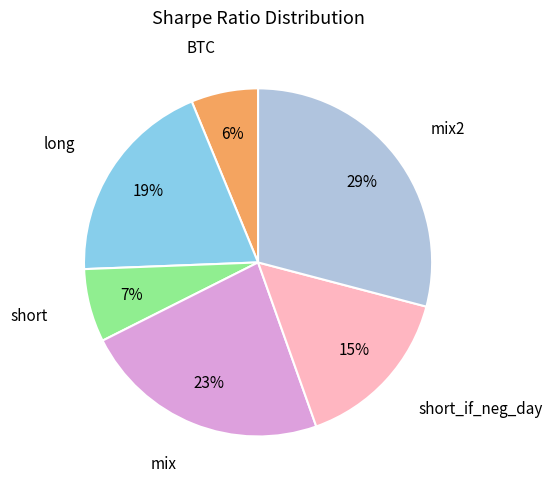

Count the number of slices in the pie.

6